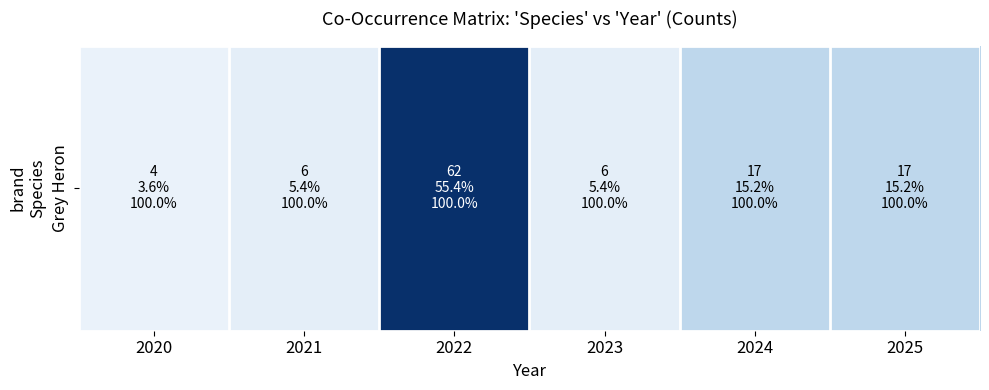

List the labels in order of value, smallest first.

2020, 2021, 2023, 2024, 2025, 2022